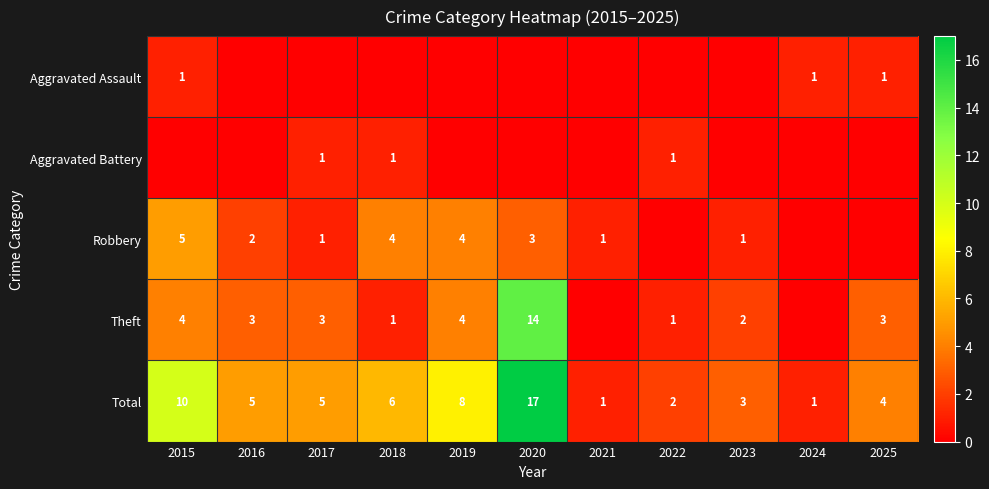

What is the difference between the maximum and second lowest values in the Total series?

16